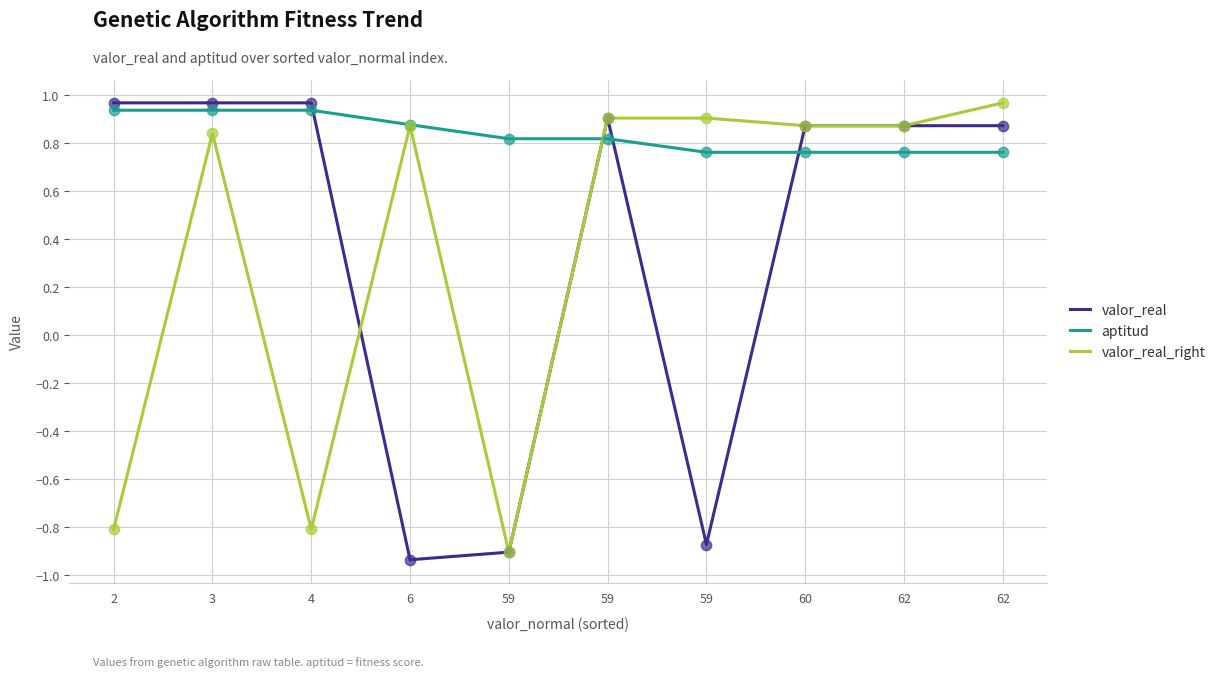

Is the value of valor_real at 62 greater than the value of valor_real_right at 3?

Yes